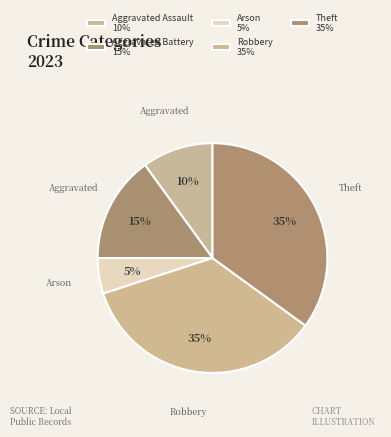

To the nearest percent, what is the difference between the largest and smallest slice percentages?

30%